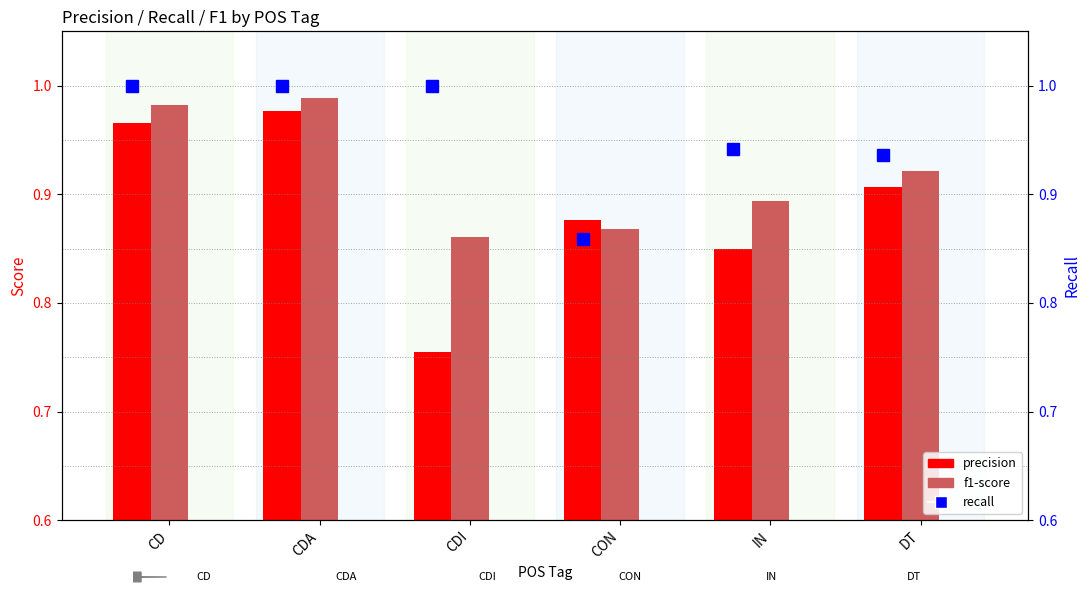

The value of precision at DT is 0.9. True or false?

True